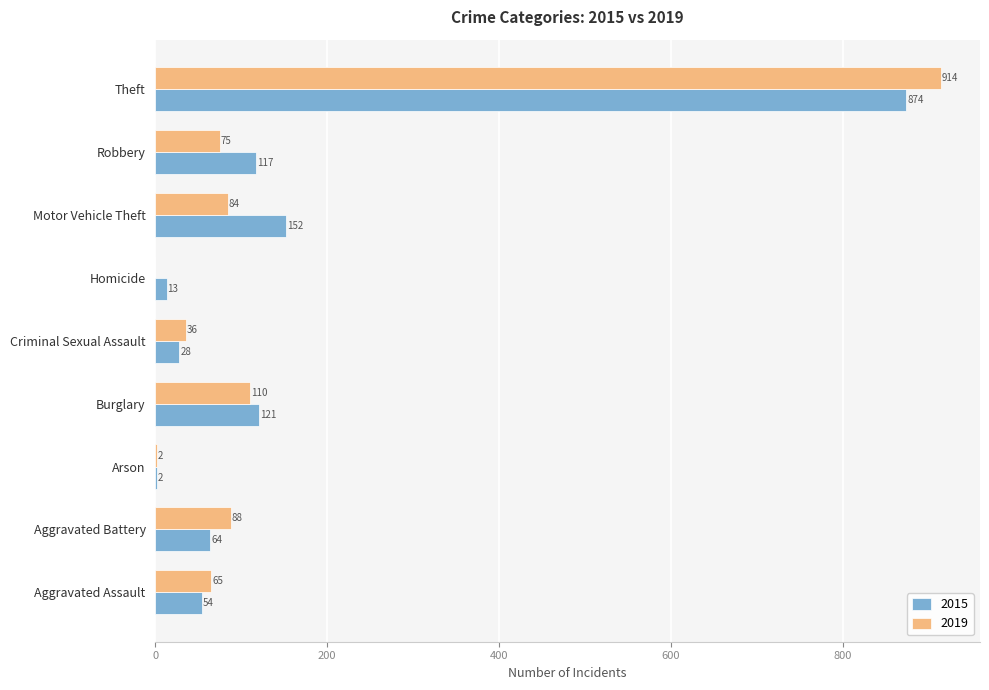

Is it true that 2019 equals 132 at Motor Vehicle Theft?

False